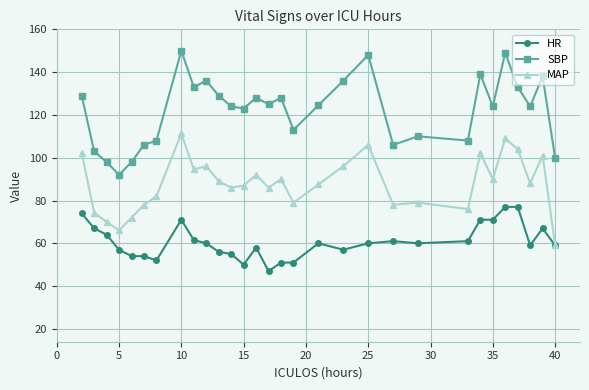

True or false: HR has more than 0 interior local peaks.

True